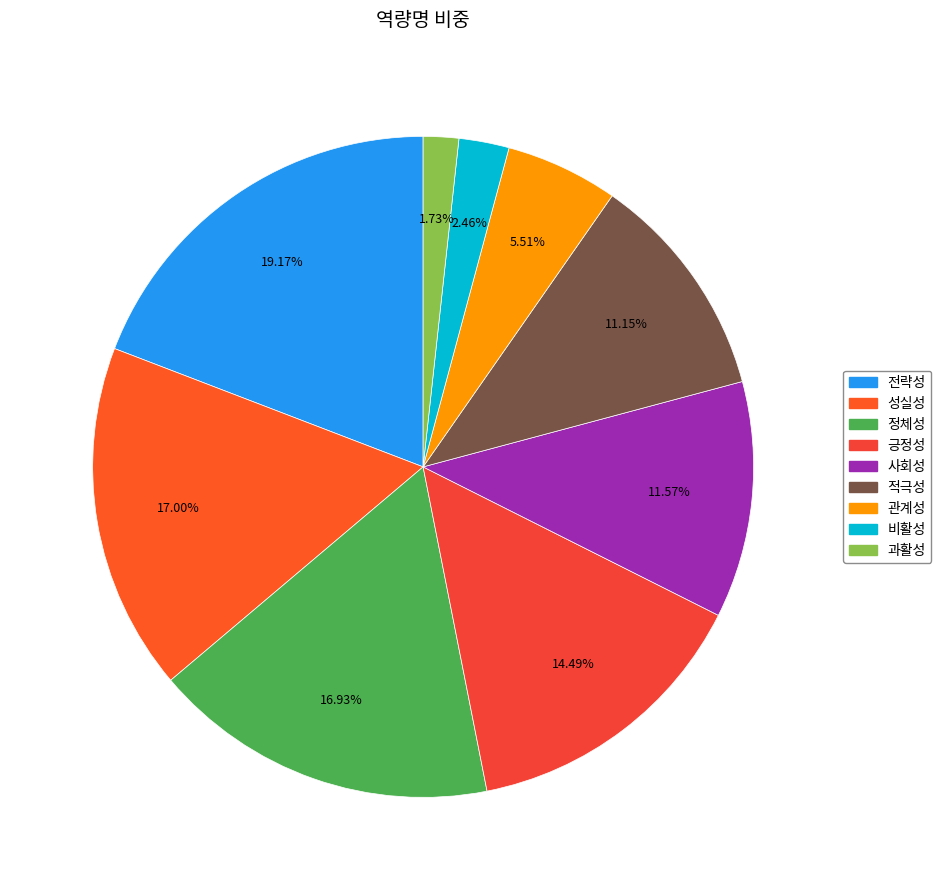

To the nearest percent, what is the combined percentage of 적극성 and 비활성?

14%